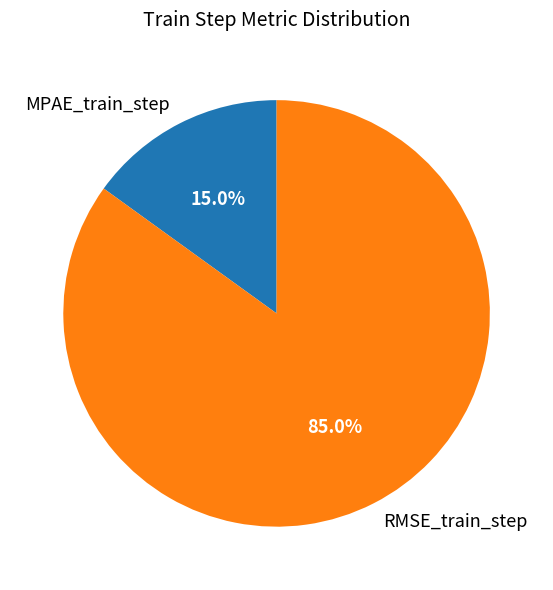

Count the number of slices in the pie.

2